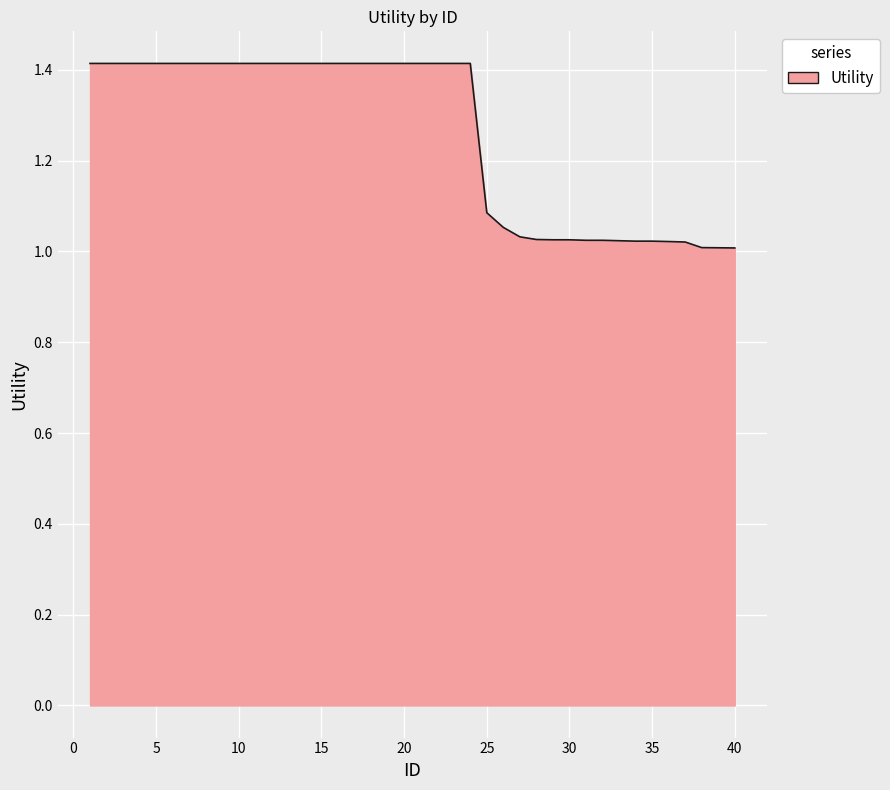

What is the difference between the maximum and minimum values?

0.4